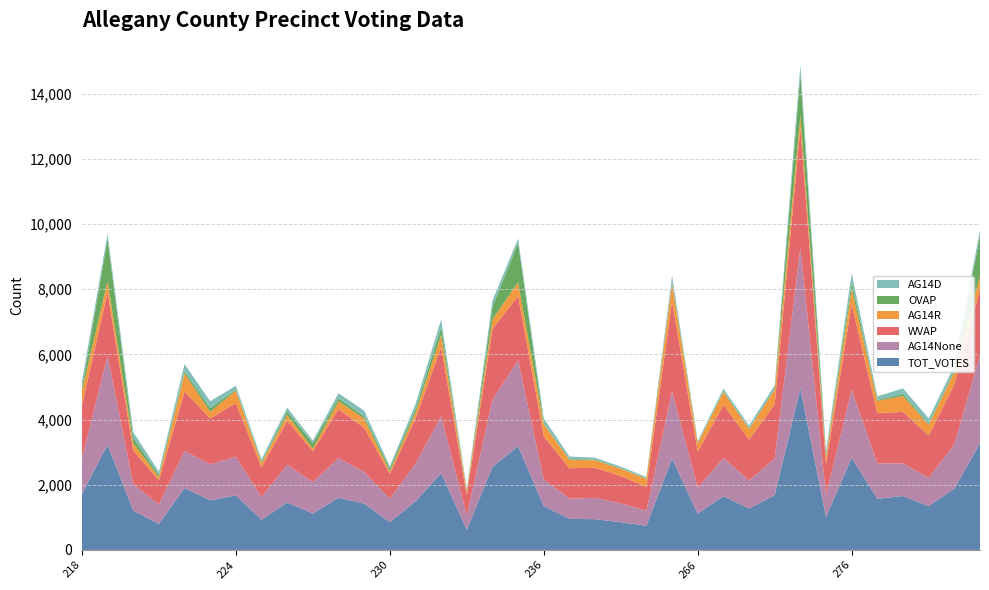

Reading left to right, what are all the values shown in this chart?

WVAP: 218=1637	219=1942	220=1034	221=740	222=1833	223=1409	224=1648	225=911	226=1352	227=951	228=1511	229=1355	230=766	231=1387	232=2120	233=619	234=2173	235=1973	236=1324	237=934	238=924	239=839	240=734	265=2755	266=1103	267=1628	268=1251	273=1660	274=3677	275=971	276=2623	277=1544	278=1584	279=1304	280=1845	281=2017
AG14D: 218=197	219=166	220=175	221=101	222=218	223=213	224=114	225=97	226=121	227=76	228=151	229=172	230=71	231=154	232=241	233=59	234=196	235=129	236=153	237=81	238=57	239=51	240=45	265=187	266=58	267=78	268=79	273=107	274=273	275=148	276=266	277=115	278=168	279=158	280=150	281=170
AG14R: 218=444	219=339	220=218	221=105	222=553	223=203	224=385	225=137	226=179	227=78	228=237	229=283	230=71	231=185	232=370	233=128	234=298	235=420	236=373	237=257	238=232	239=221	240=246	265=553	266=260	267=403	268=334	273=454	274=369	275=205	276=473	277=372	278=485	279=324	280=377	281=398
OVAP: 218=82	219=1293	220=173	221=60	222=69	223=113	224=31	225=17	226=105	227=167	228=92	229=70	230=90	231=104	232=238	233=5	234=379	235=1212	236=22	237=22	238=20	239=13	240=12	265=51	266=11	267=22	268=22	273=25	274=1283	275=45	276=206	277=28	278=69	279=42	280=39	281=1258
AG14None: 218=1078	219=2730	220=814	221=594	222=1131	223=1106	224=1180	225=694	226=1157	227=964	228=1215	229=970	230=714	231=1152	232=1747	233=437	234=2058	235=2636	236=820	237=618	238=655	239=580	240=455	265=2066	266=796	267=1169	268=860	273=1124	274=4318	275=663	276=2090	277=1085	278=1000	279=864	280=1357	281=2707
TOT_VOTES: 218=1719	219=3235	220=1207	221=800	222=1902	223=1522	224=1679	225=928	226=1457	227=1118	228=1603	229=1425	230=856	231=1491	232=2358	233=624	234=2552	235=3185	236=1346	237=956	238=944	239=852	240=746	265=2806	266=1114	267=1650	268=1273	273=1685	274=4960	275=1016	276=2829	277=1572	278=1653	279=1346	280=1884	281=3275